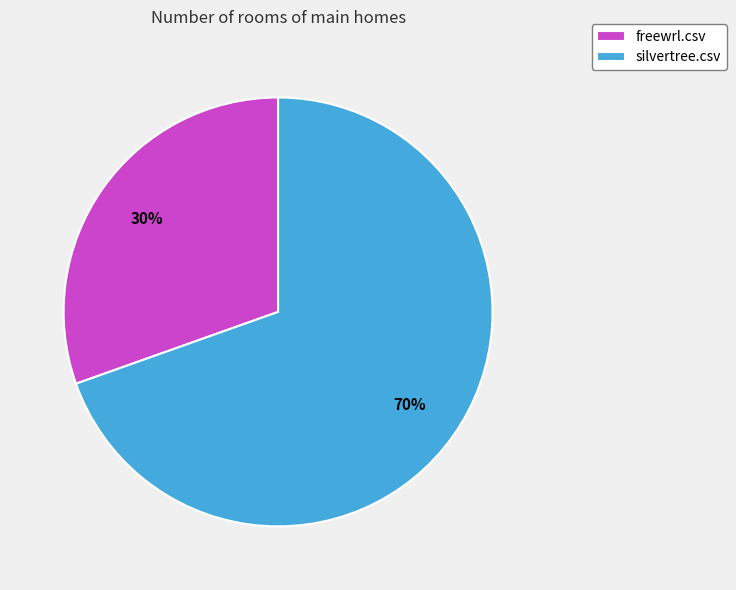

To the nearest percent, what portion does silvertree.csv represent?

70%